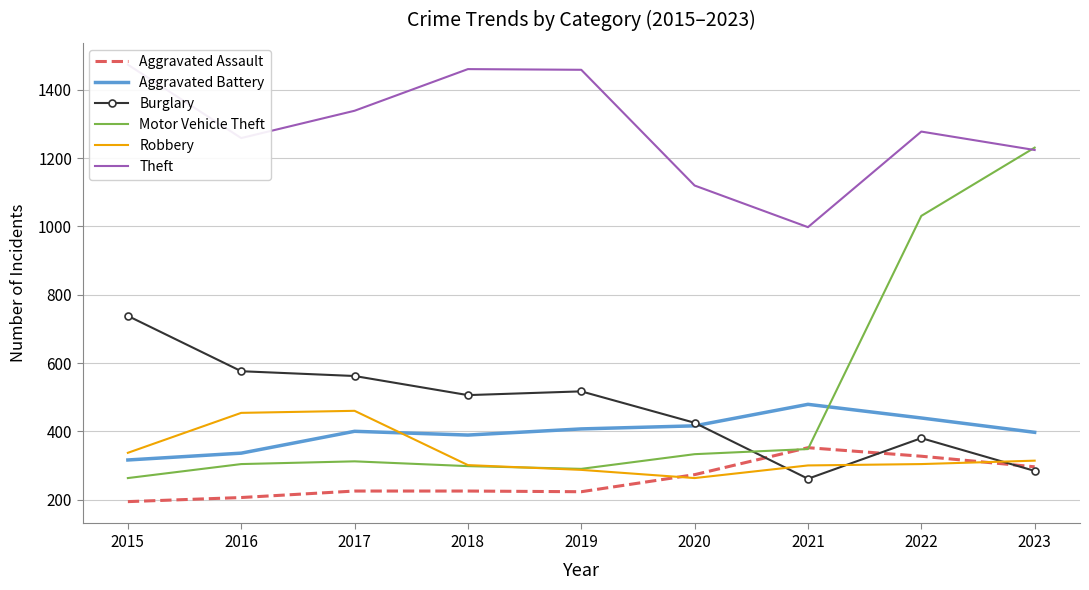

Rank the categories by Robbery value from lowest to highest.

2020, 2019, 2021, 2018, 2022, 2023, 2015, 2016, 2017